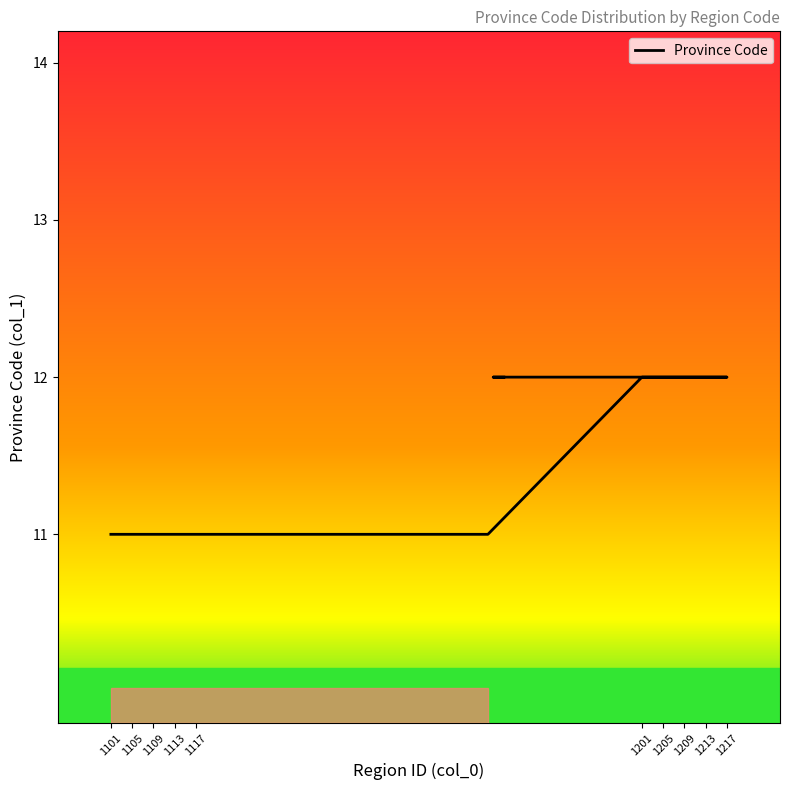

List the labels in order of value, largest first.

1201, 1202, 1203, 1204, 1205, 1206, 1207, 1208, 1209, 1210, 1211, 1212, 1213, 1214, 1215, 1216, 1217, 1173, 1174, 1175, 1101, 1102, 1103, 1104, 1105, 1106, 1107, 1108, 1109, 1110, 1111, 1112, 1113, 1114, 1115, 1116, 1117, 1118, 1171, 1172